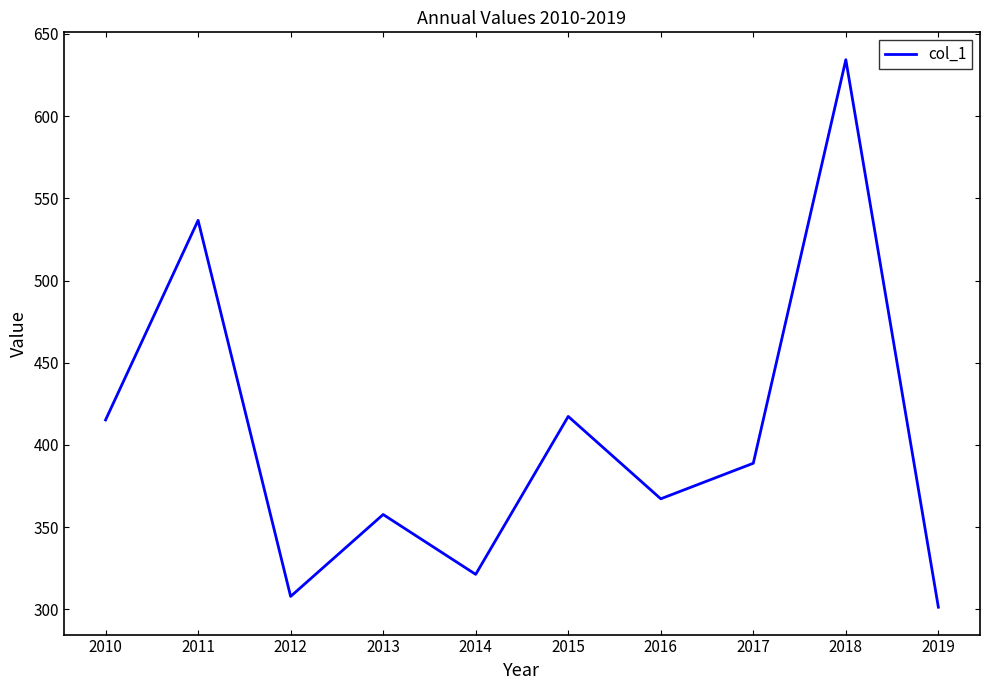

True or false: the data shows 931.3 at 2011.

False